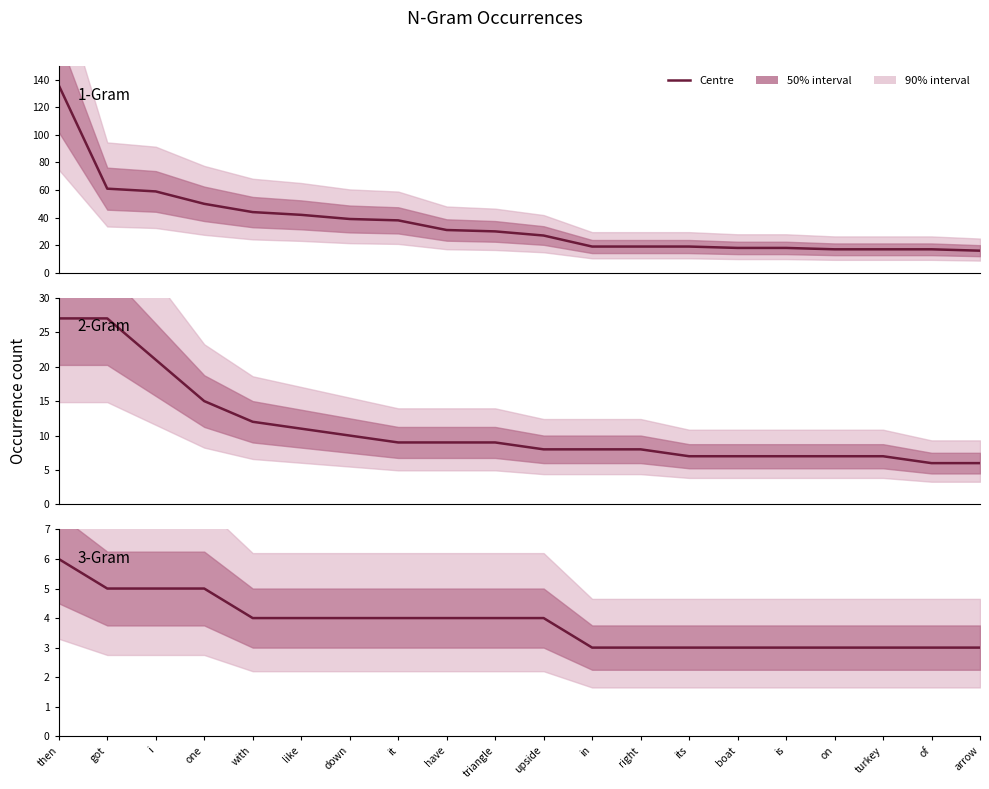

What is the difference between the 3-Gram values at down and of?

1